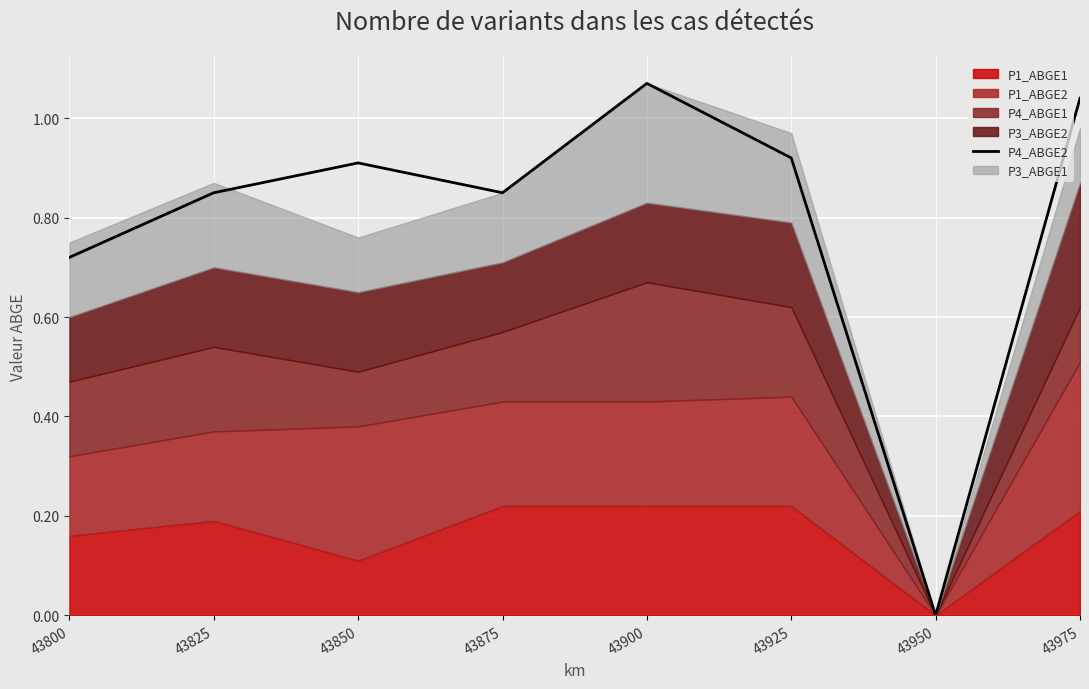

The chart shows a value of 0.9 at 43850. True or false?

True